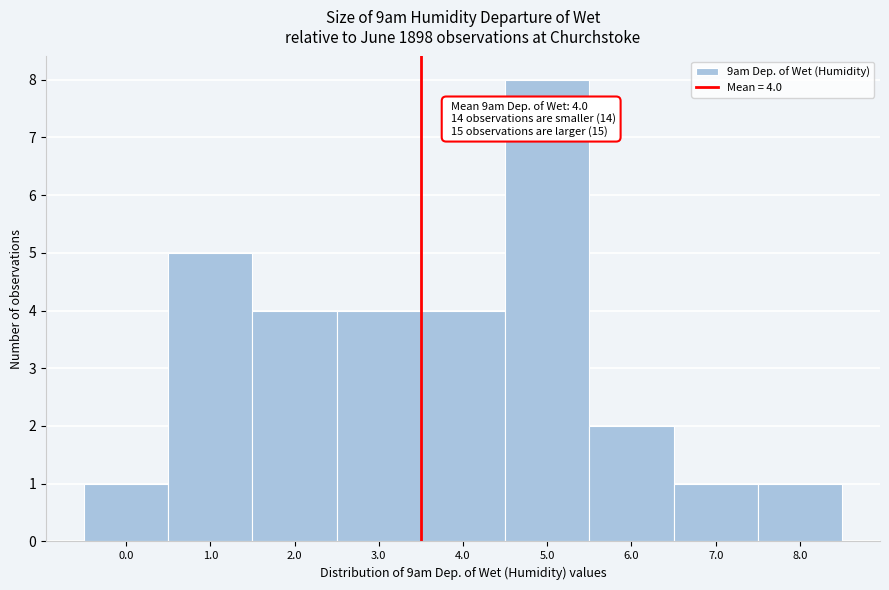

Reading left to right, list all the values displayed in this chart.

0.0=1	1.0=5	2.0=4	3.0=4	4.0=4	5.0=8	6.0=2	7.0=1	8.0=1